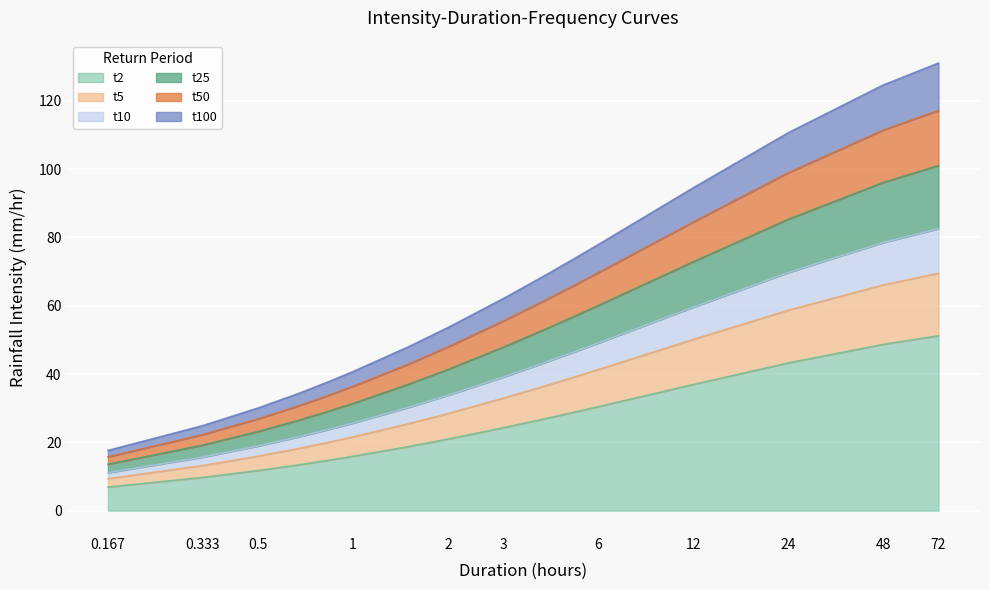

What is the maximum value for t2?

51.2